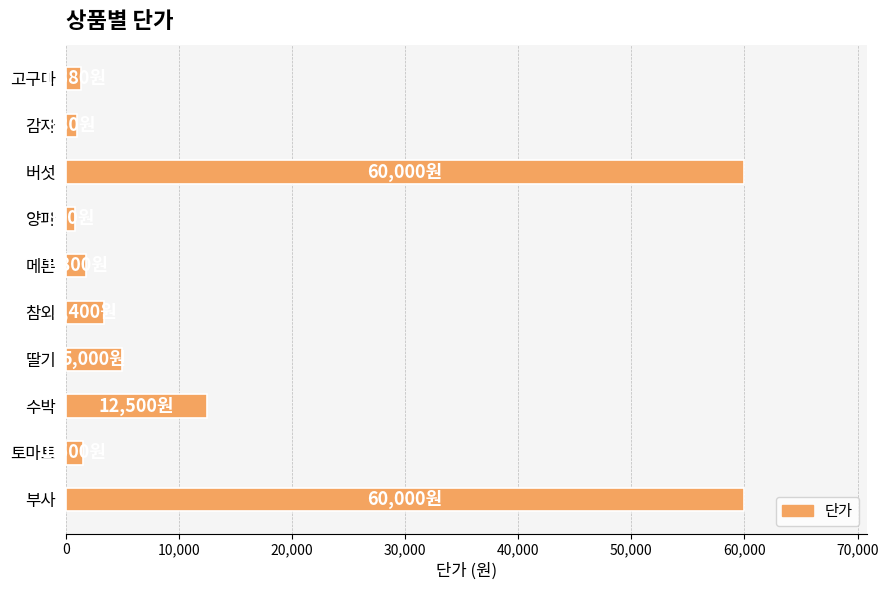

Is it true that the value at 메론 is 1800?

True